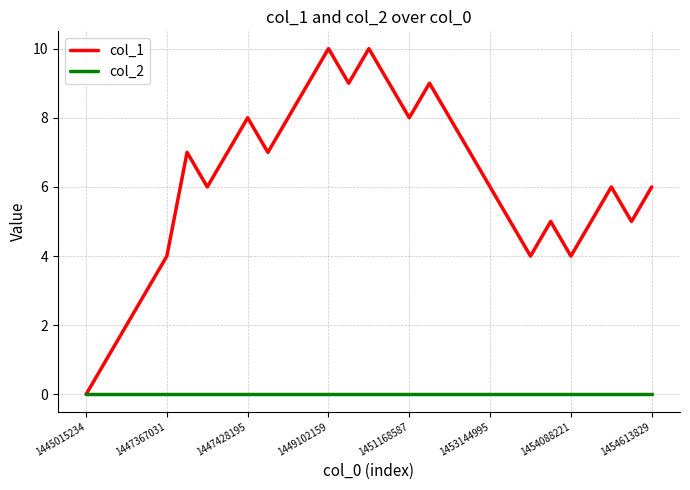

Which series has the largest range (max minus min)?

col_1